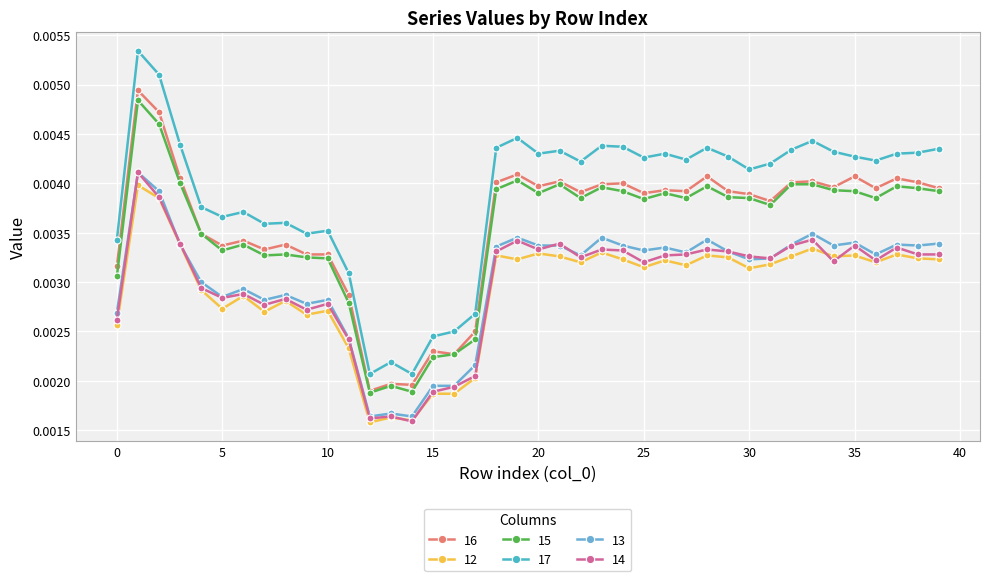

In 17, how many points are higher than both neighbors (excluding endpoints)?

11